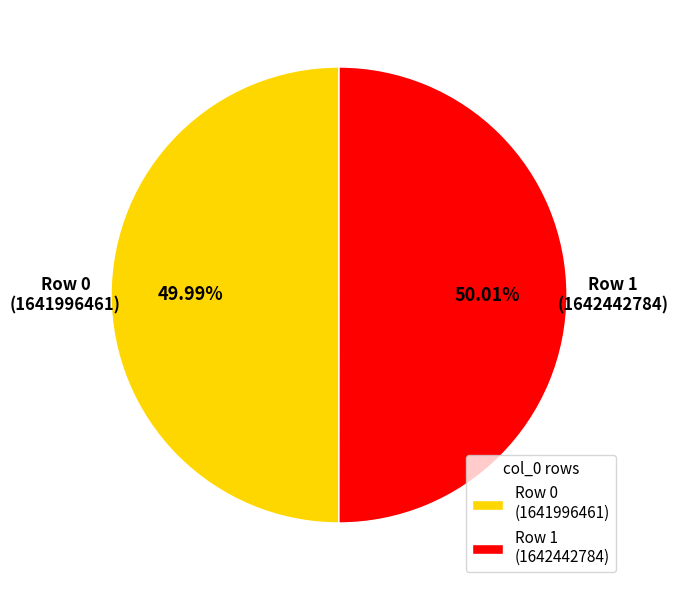

To the nearest percent, what is the difference between the largest and smallest slice percentages?

0%